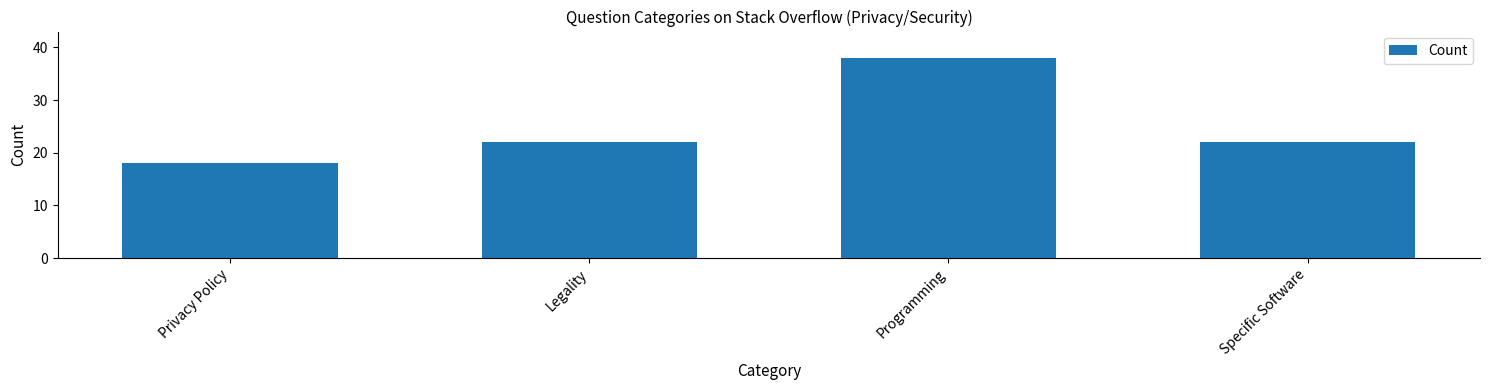

Are the bars horizontal?

No